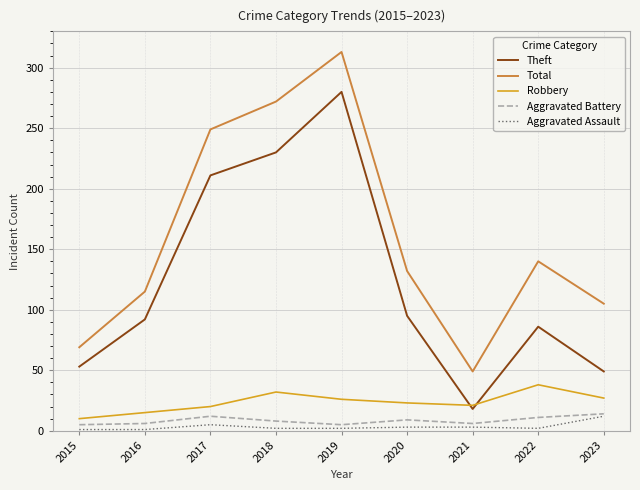

True or false: Total and Aggravated Assault cross at least once.

False